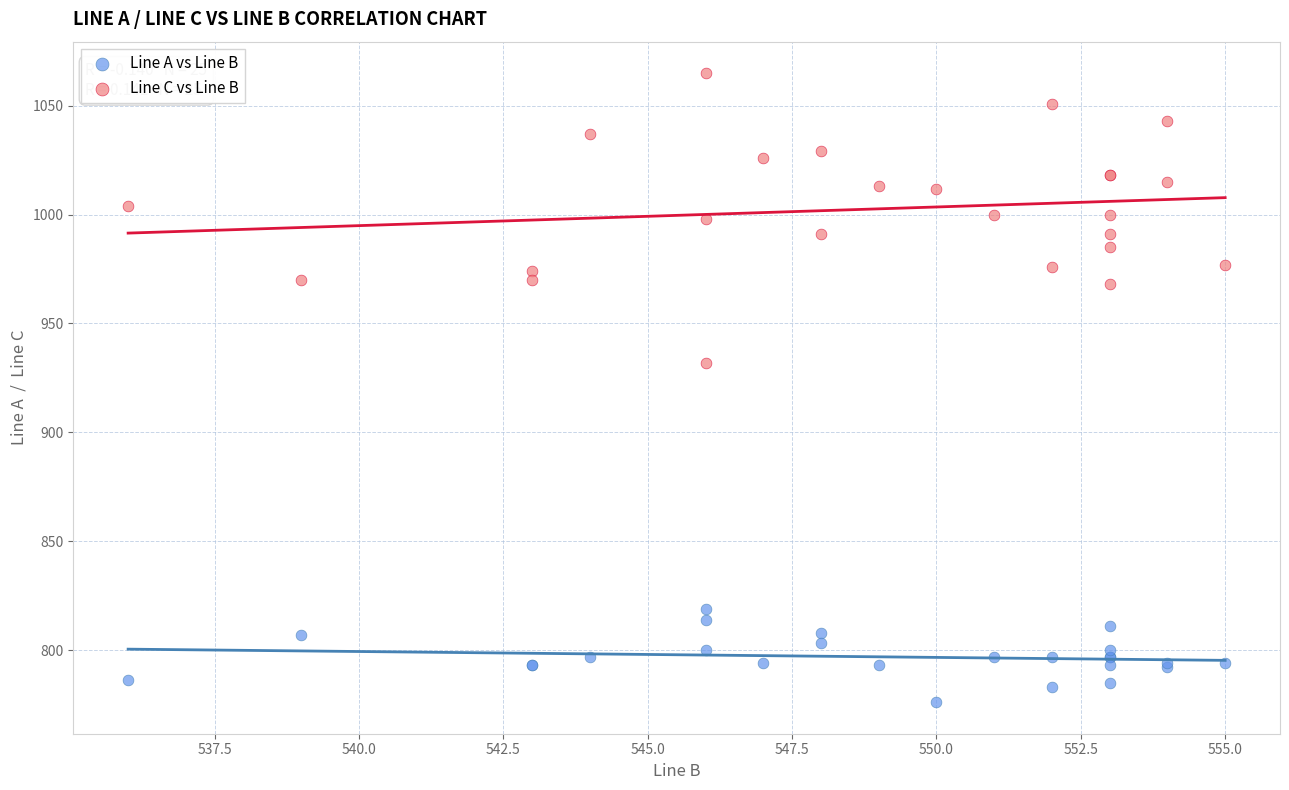

What are all the series names shown in the legend?

Line A vs Line B, Line C vs Line B